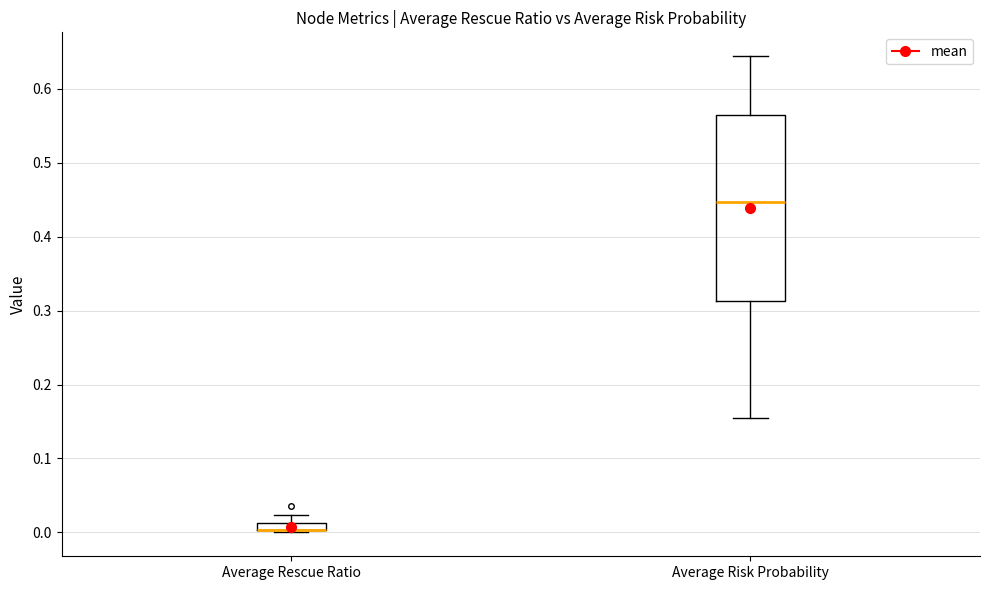

Which box is the tallest, from its lower edge to its upper edge?

Average Risk Probability